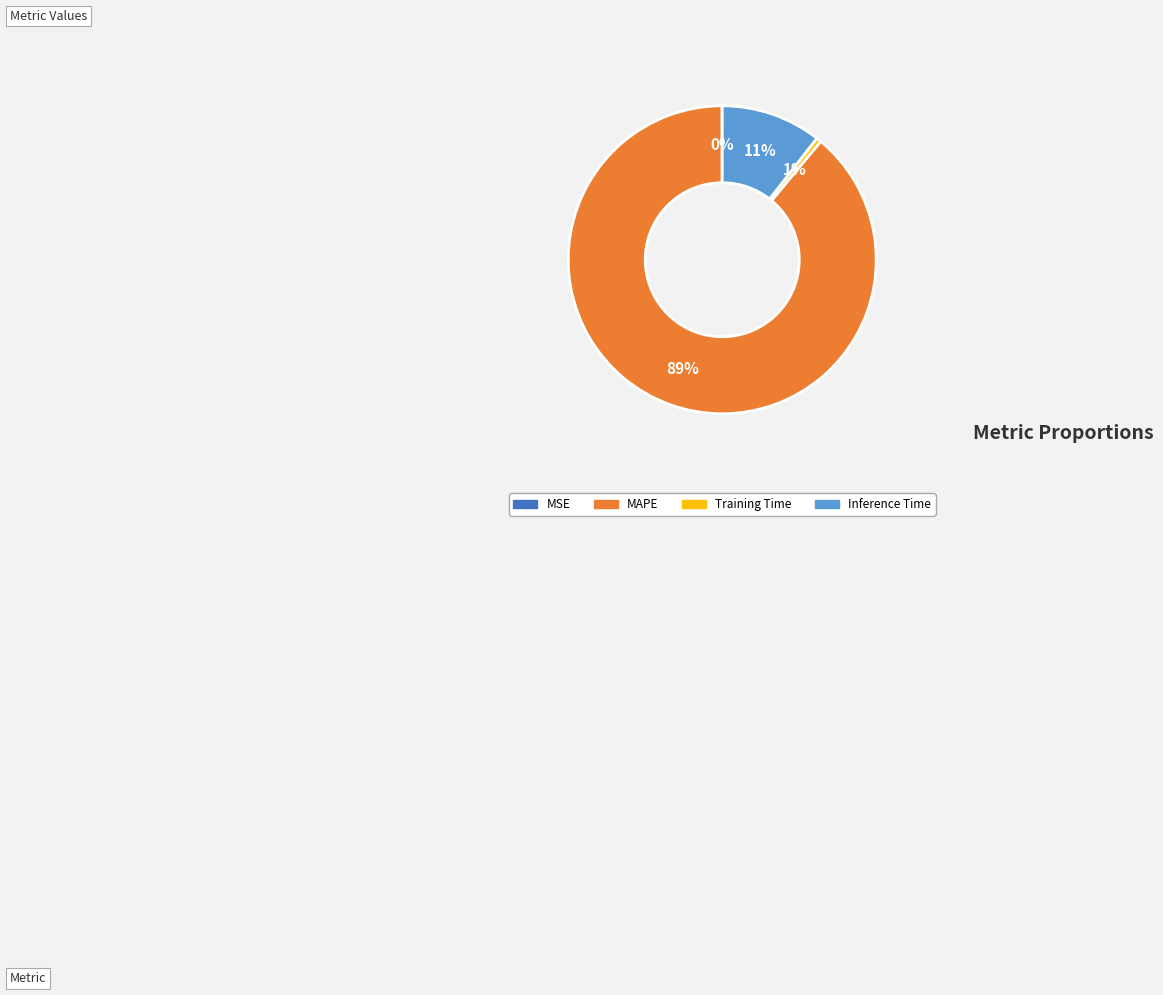

To the nearest percent, what is the average slice percentage?

25%